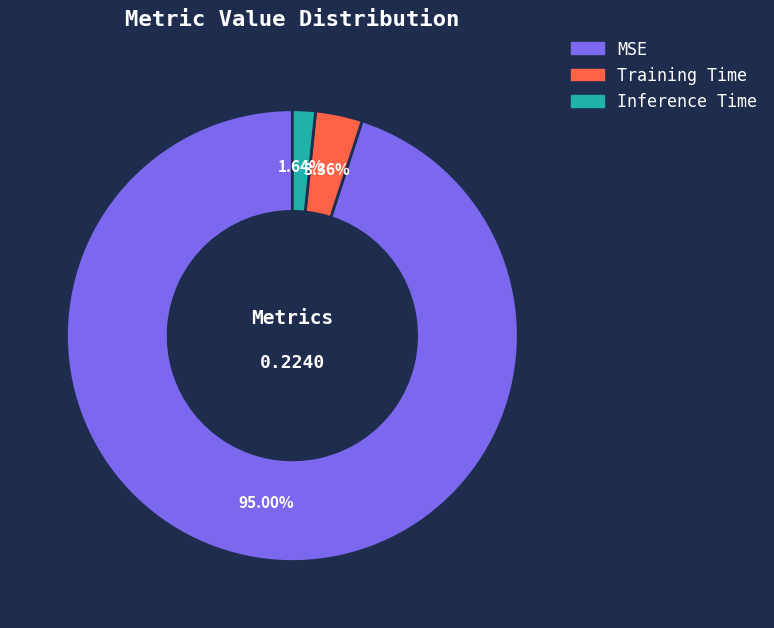

To the nearest percent, what is the difference between the MSE and Inference Time slice percentages?

93%